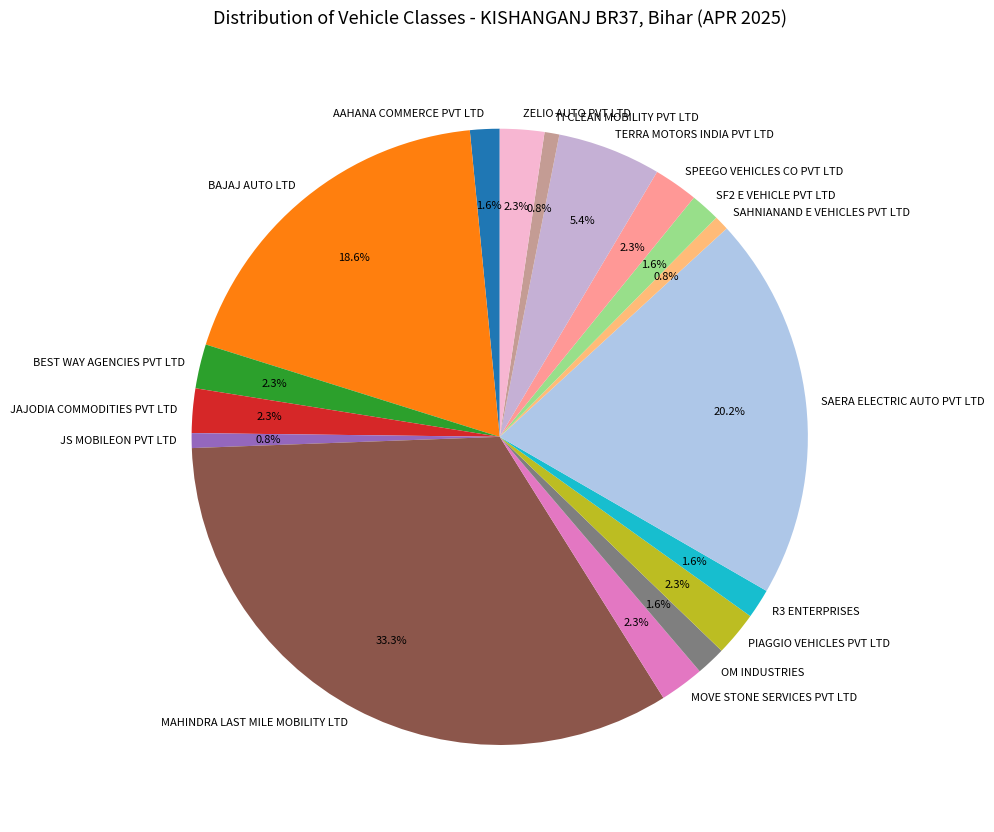

How many segments does this pie chart have?

17